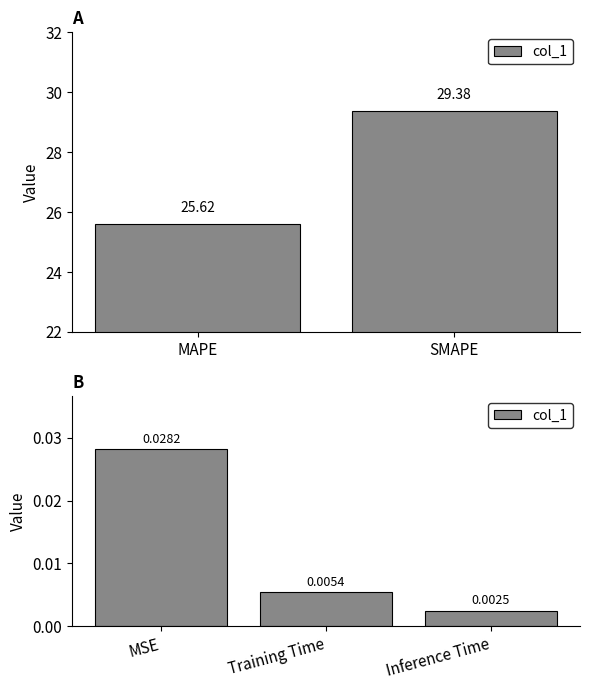

Does the chart contain stacked bars?

No